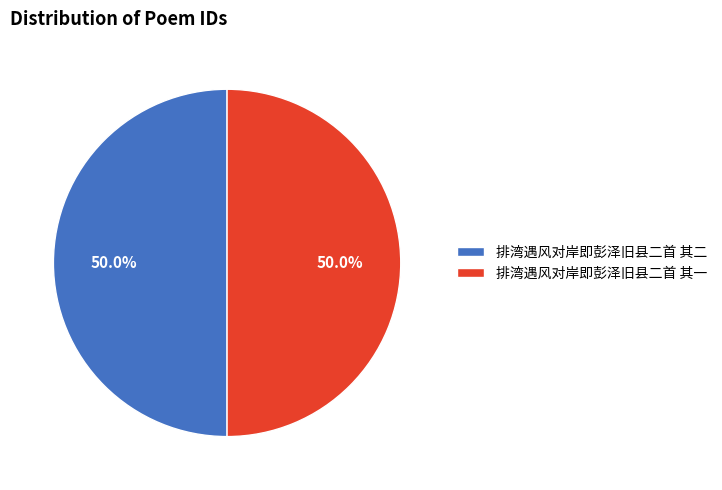

How many segments does this pie chart have?

2